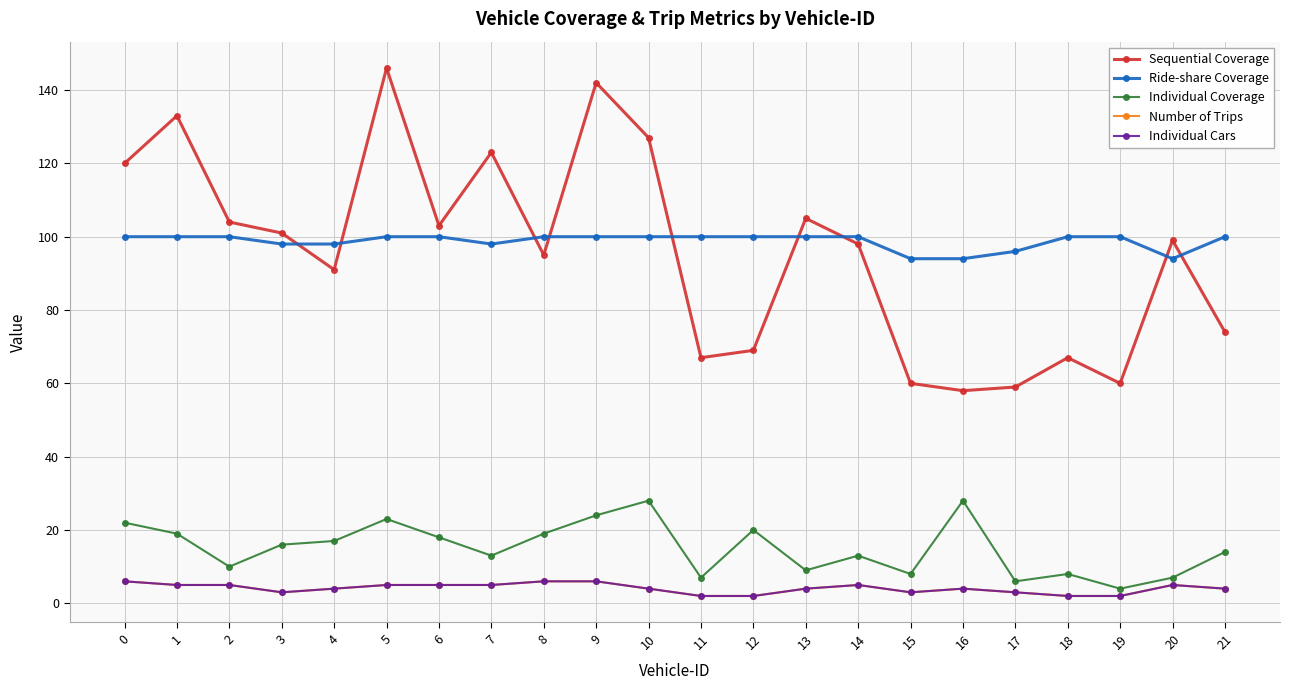

At which category does Sequential Coverage reach its first local peak?

1